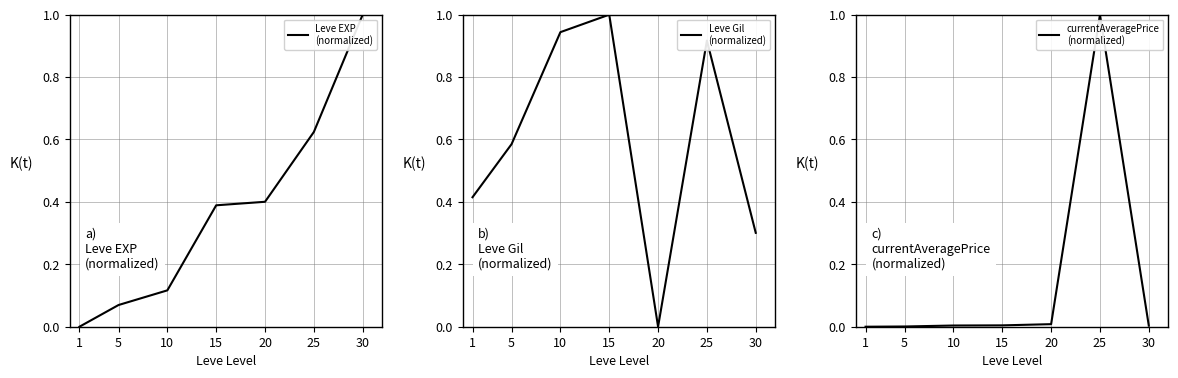

Rank the categories by currentAveragePrice
(normalized) value from highest to lowest.

25, 20, 15, 10, 30, 5, 1